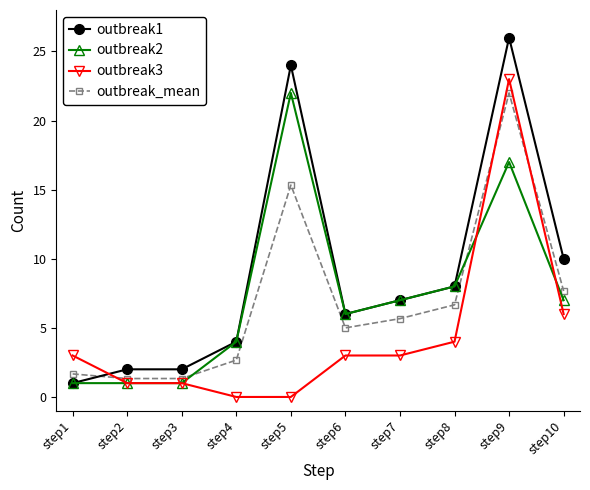

Is it true that outbreak1 equals 6.0 at step6?

True